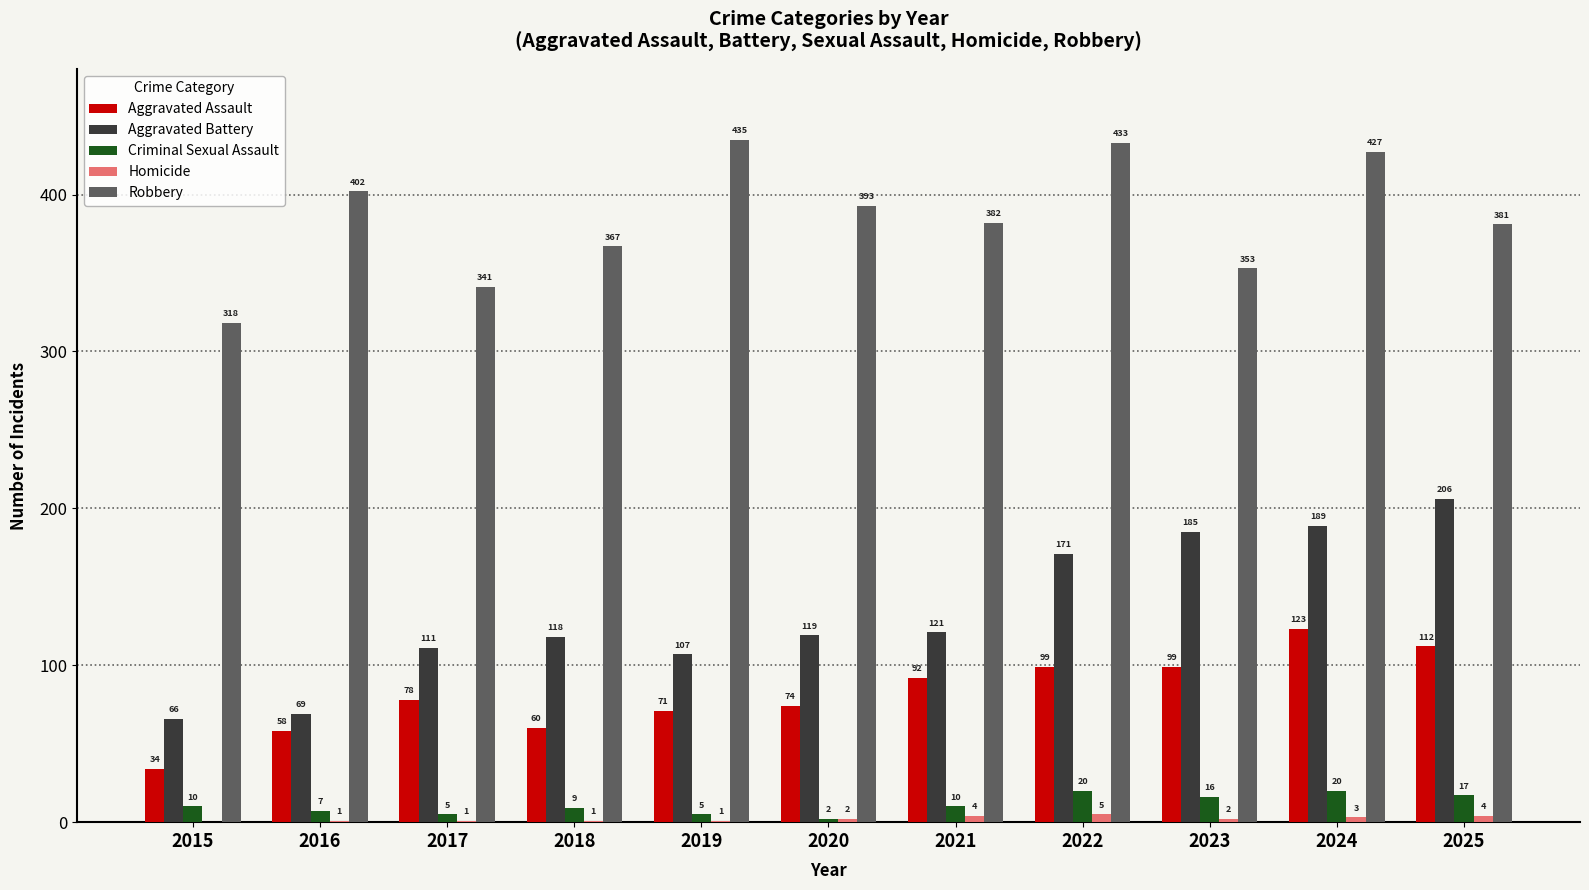

Is the value of Aggravated Assault at 2020 greater than the value of Robbery at 2021?

No